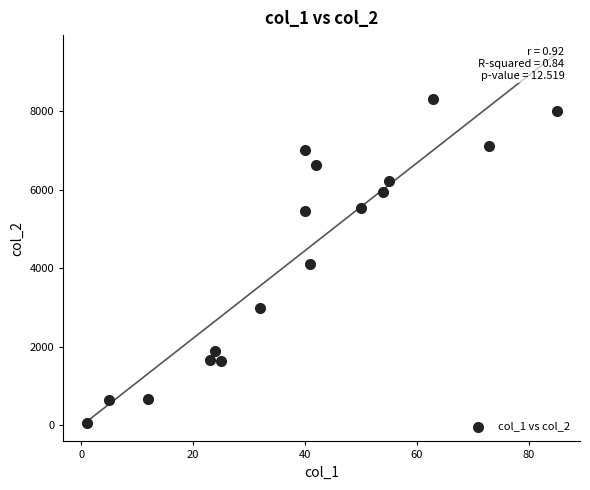

What is the range of X values (max minus min)?

84